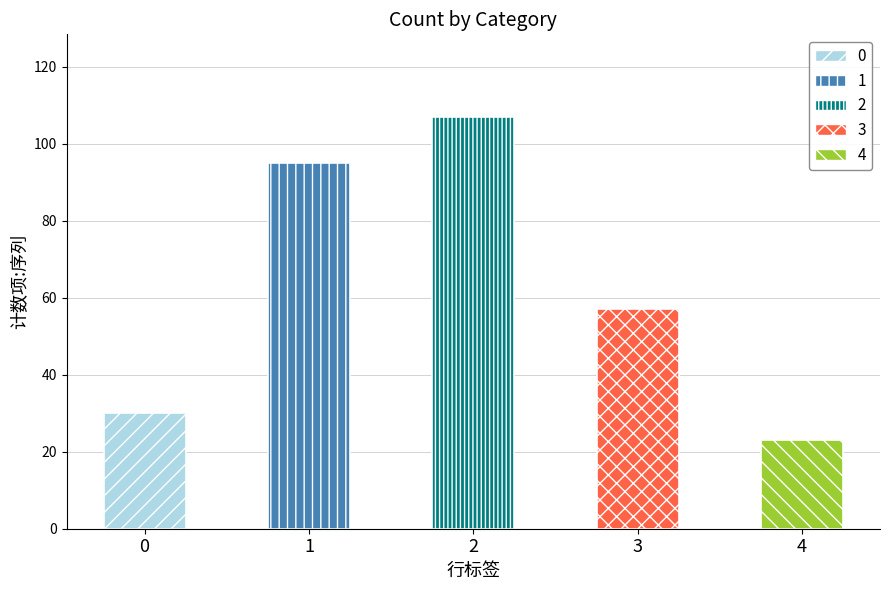

Where is the data nearest to the value 65?

3